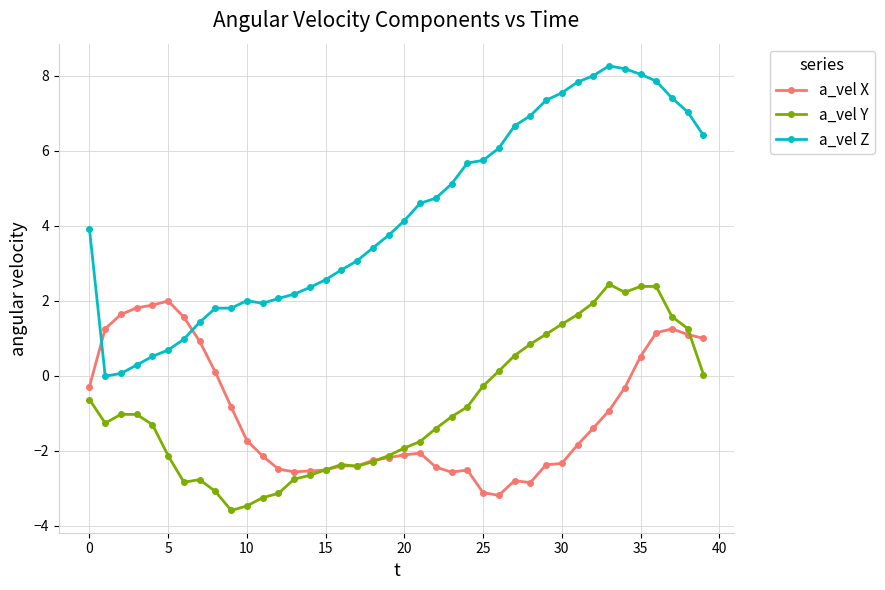

What is the greatest value displayed?

8.3